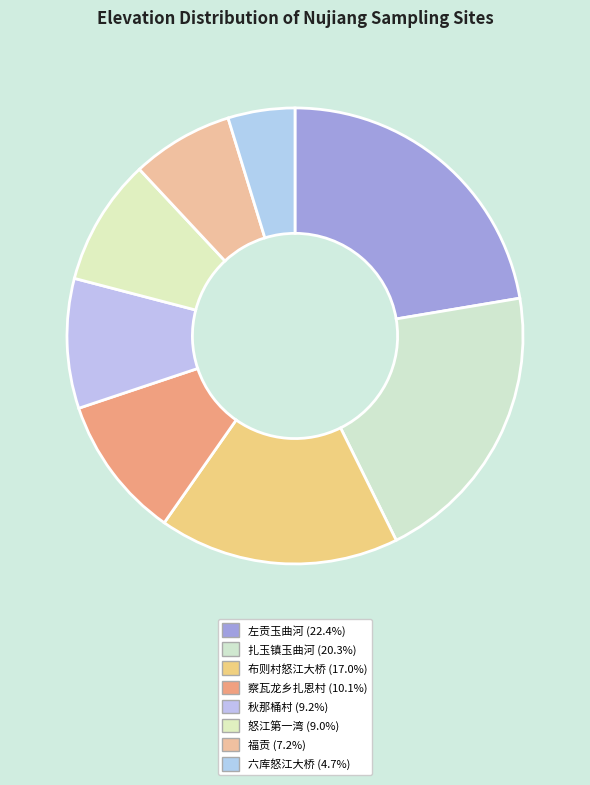

Is there any slice that represents more than half of the pie?

No